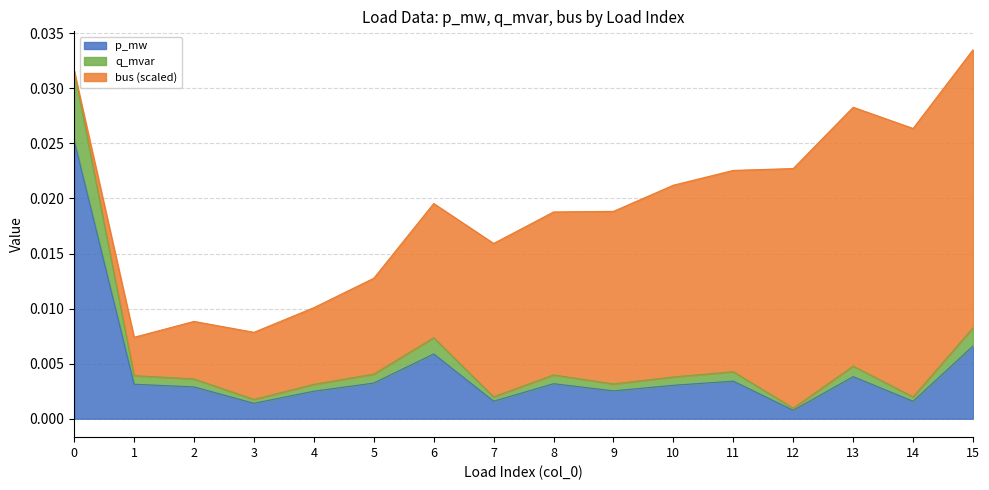

What are all the series names shown in the legend?

p_mw, q_mvar, bus (scaled)